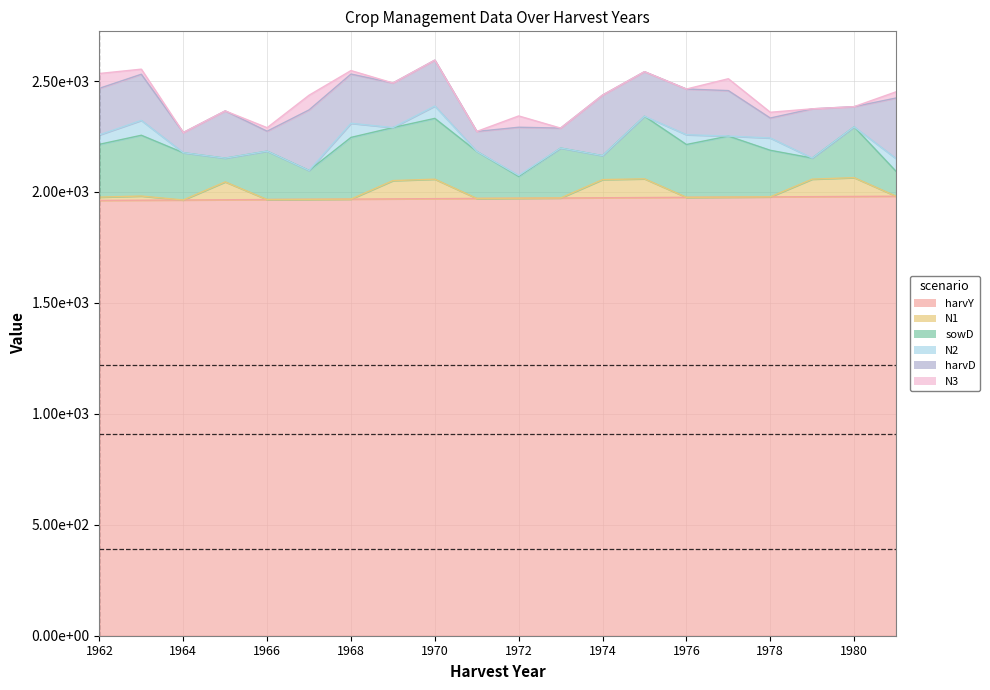

Does the chart have visible grid lines?

Yes